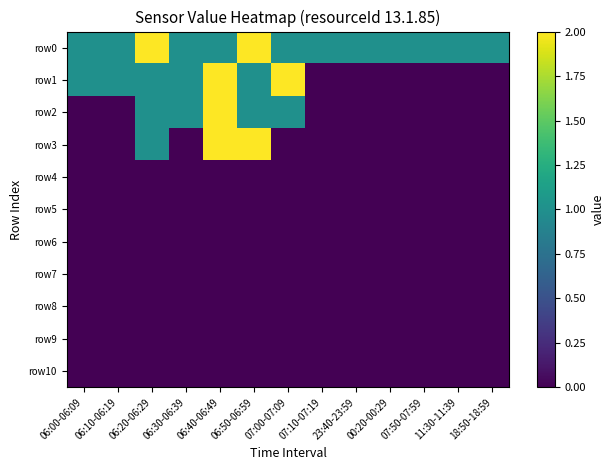

At 07:10-07:19, list the series in order from smallest to largest.

row1, row2, row3, row4, row5, row6, row7, row8, row9, row10, row0